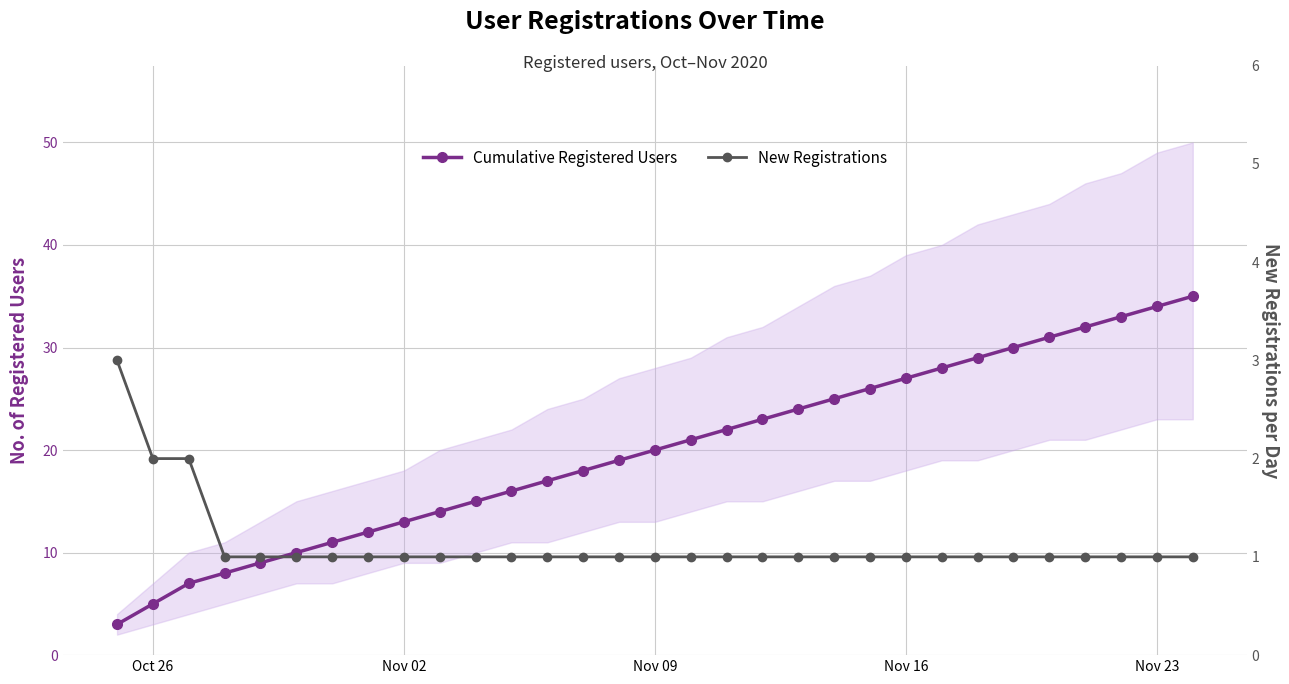

What are all the series names shown in the legend?

Cumulative Registered Users, New Registrations